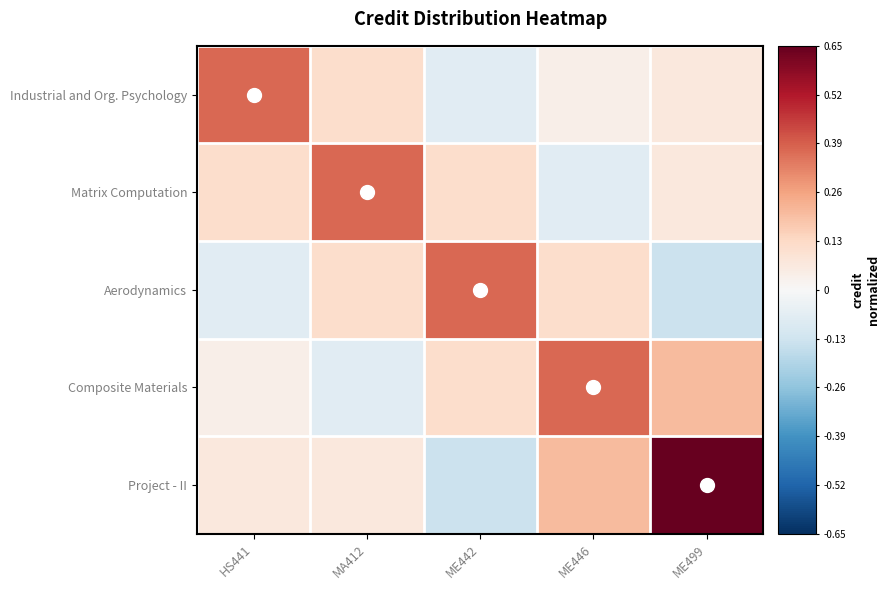

How many distinct data groups are displayed?

5